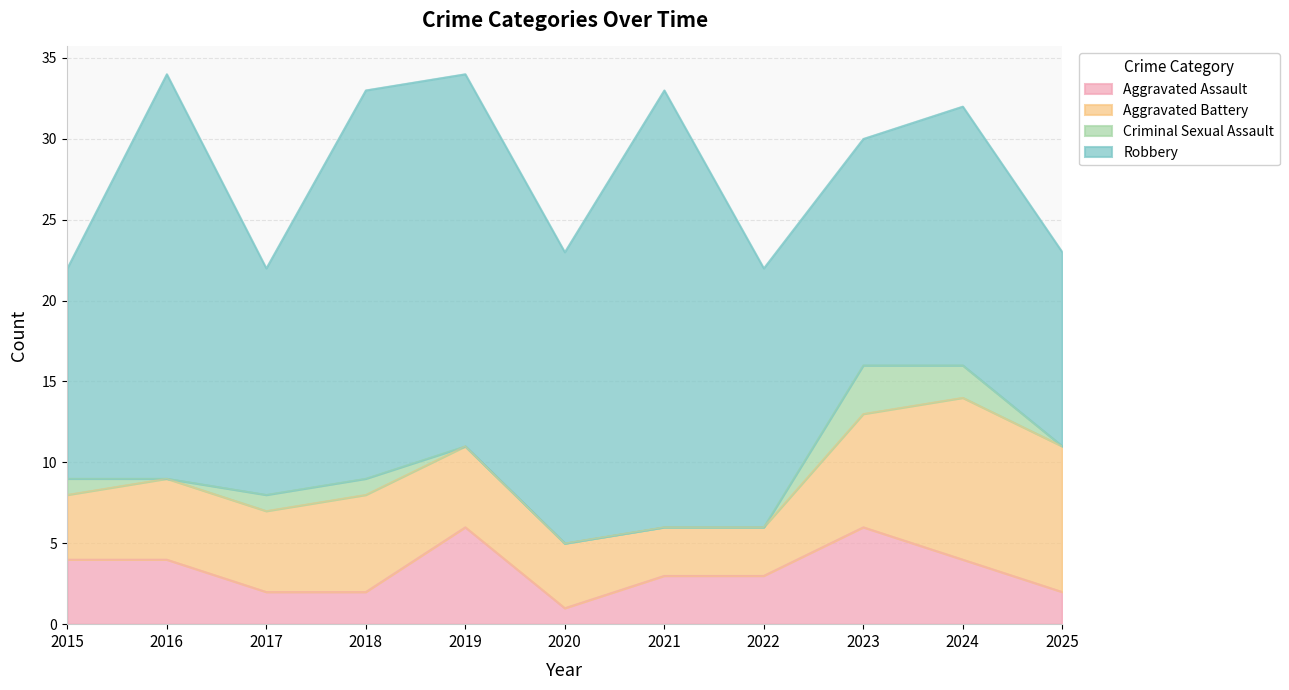

Where is the first local minimum for Robbery?

2017